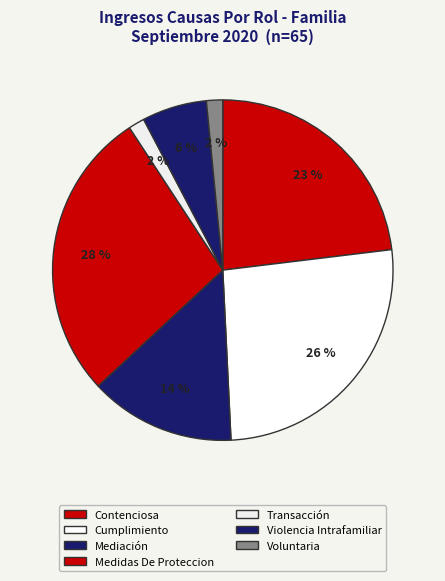

Count the number of slices in the pie.

7